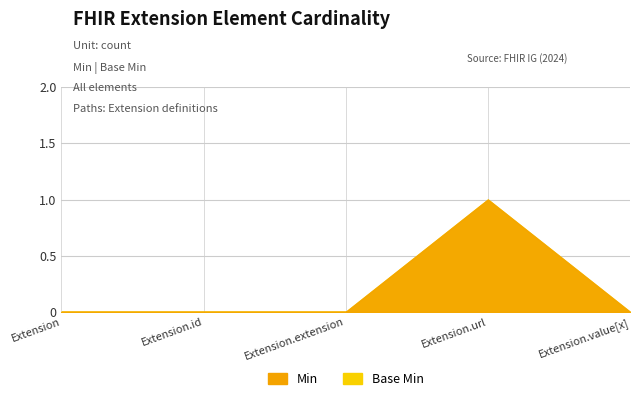

How many lines are shown in the chart?

2